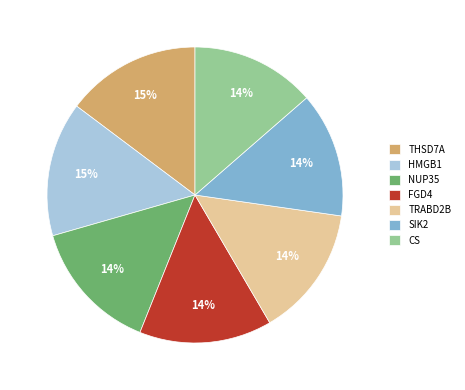

To the nearest percent, what portion does NUP35 represent?

14%